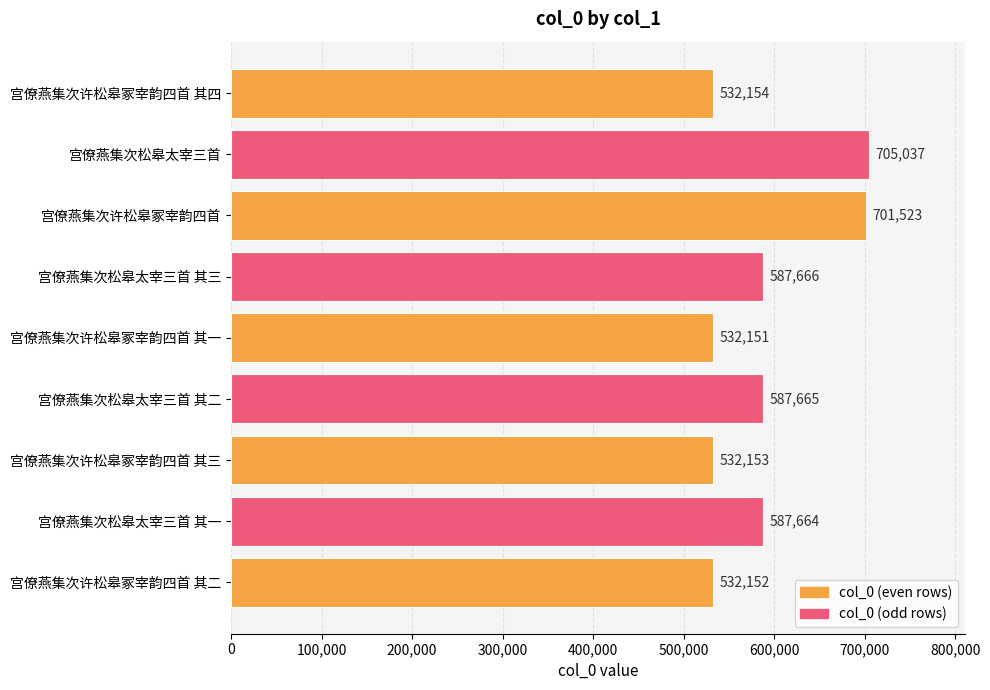

What is the greatest value displayed?

705037